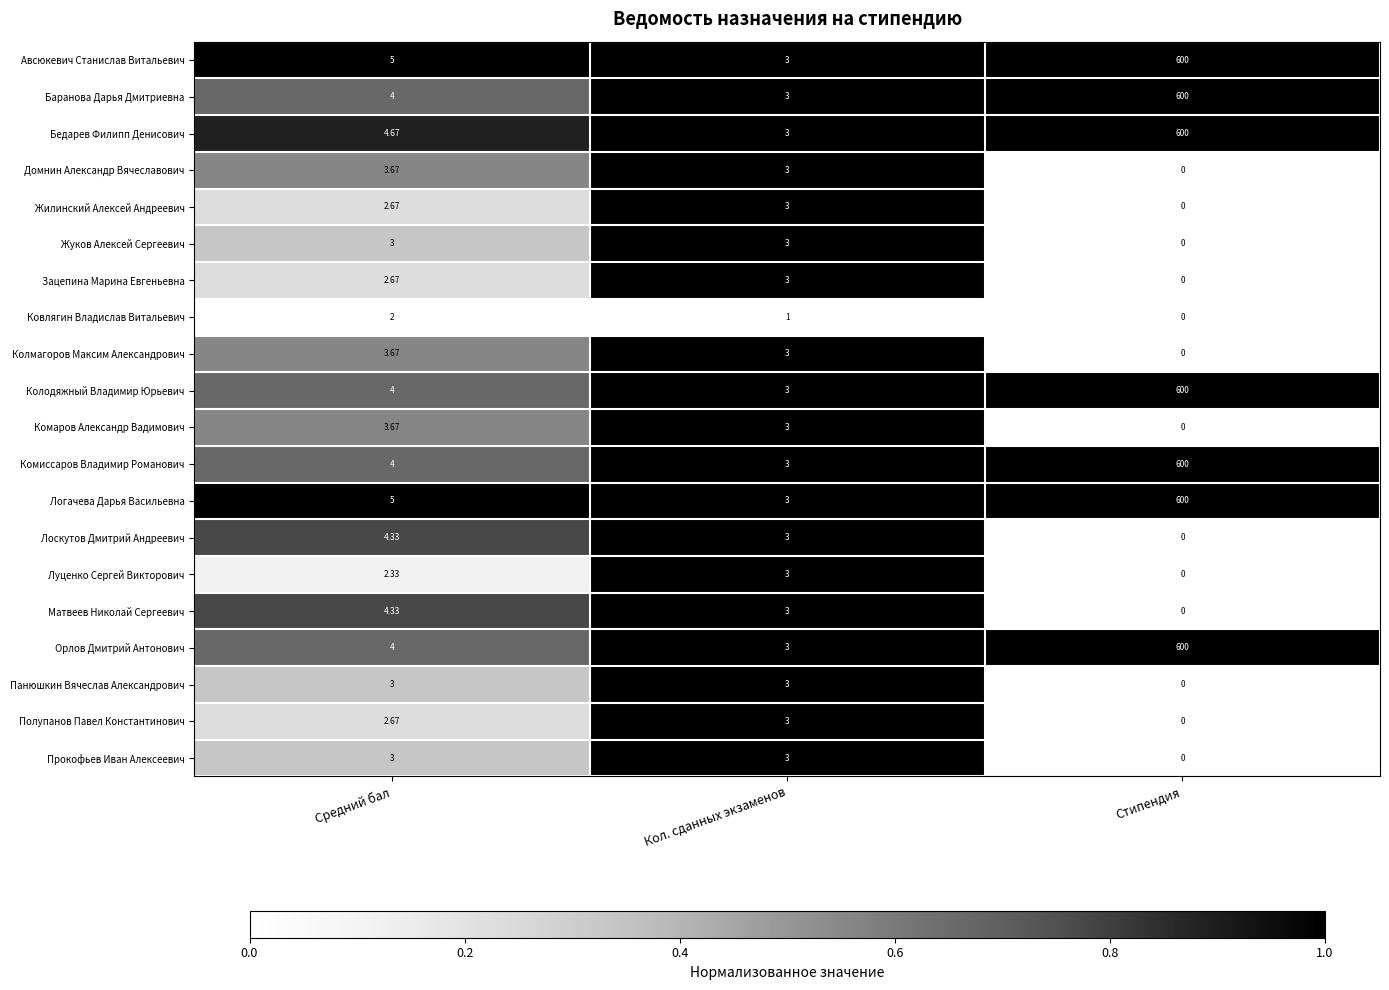

Which category has the lowest value across all series?

Стипендия